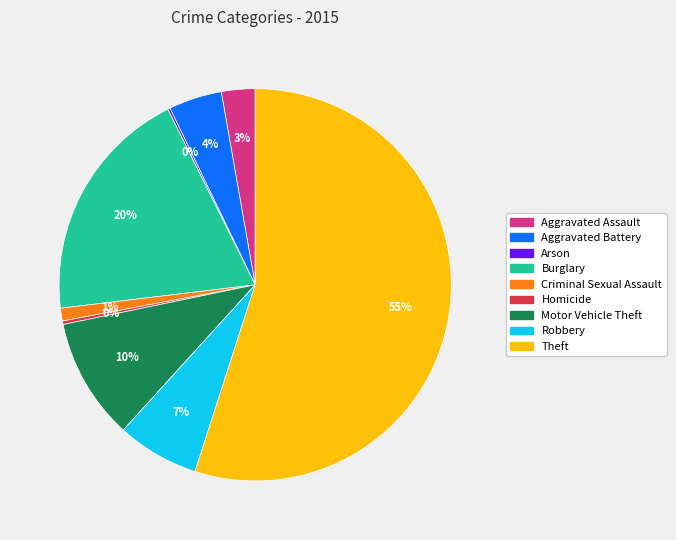

To the nearest percent, what portion does Robbery represent?

7%